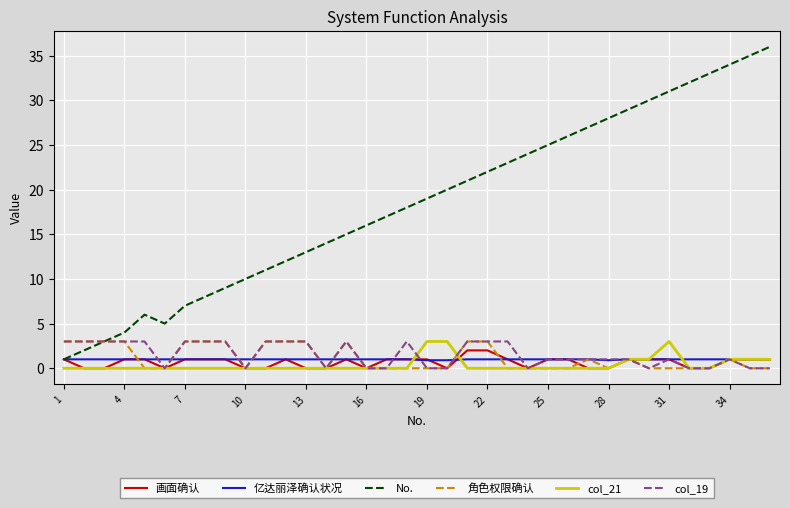

Which series has the widest spread of values?

No.